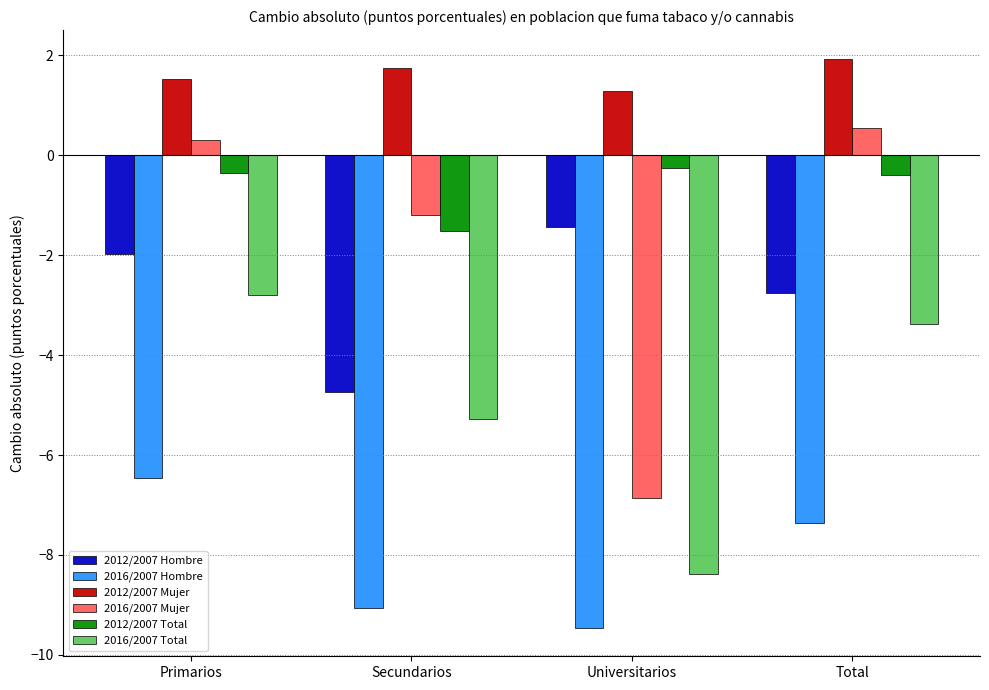

Which series has the widest spread of values?

2016/2007 Mujer